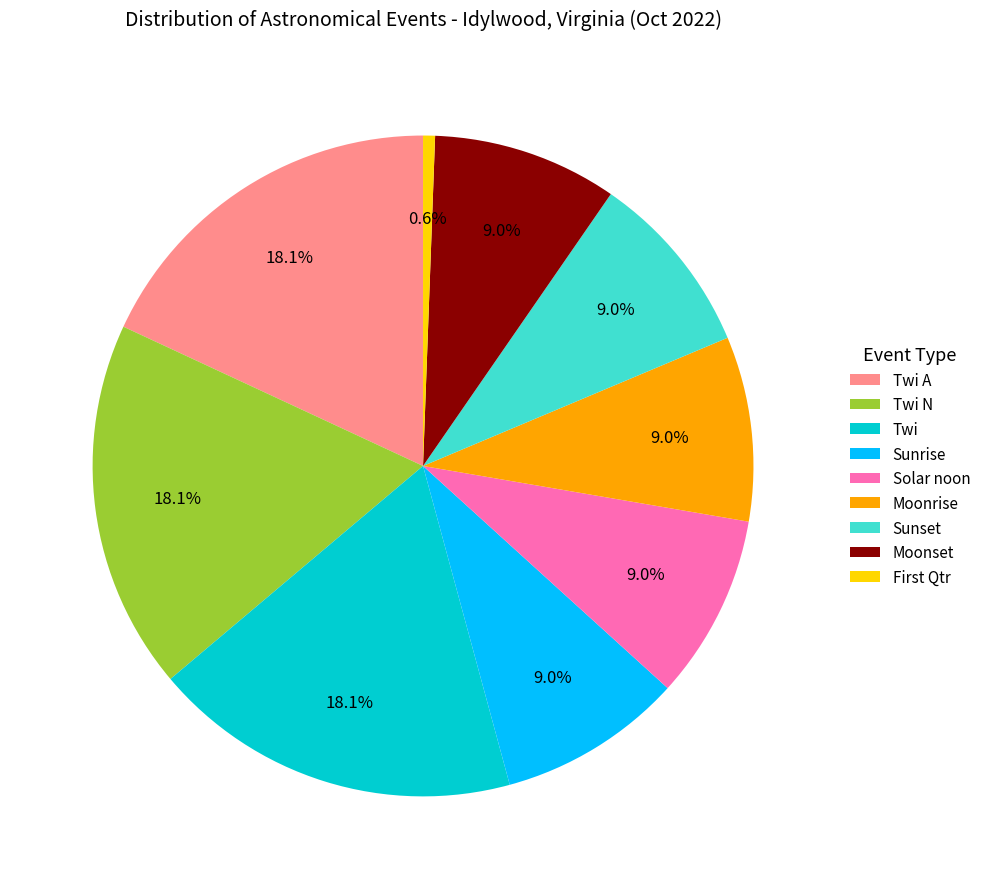

Does any single category account for the majority?

No